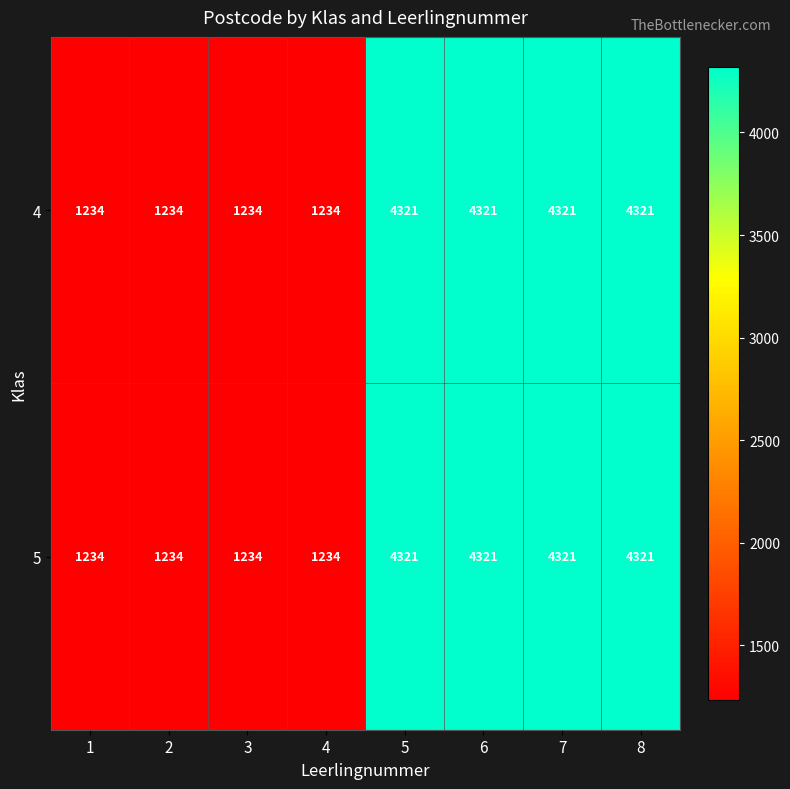

Count the 4 values in the range 1234 to 4321.

8